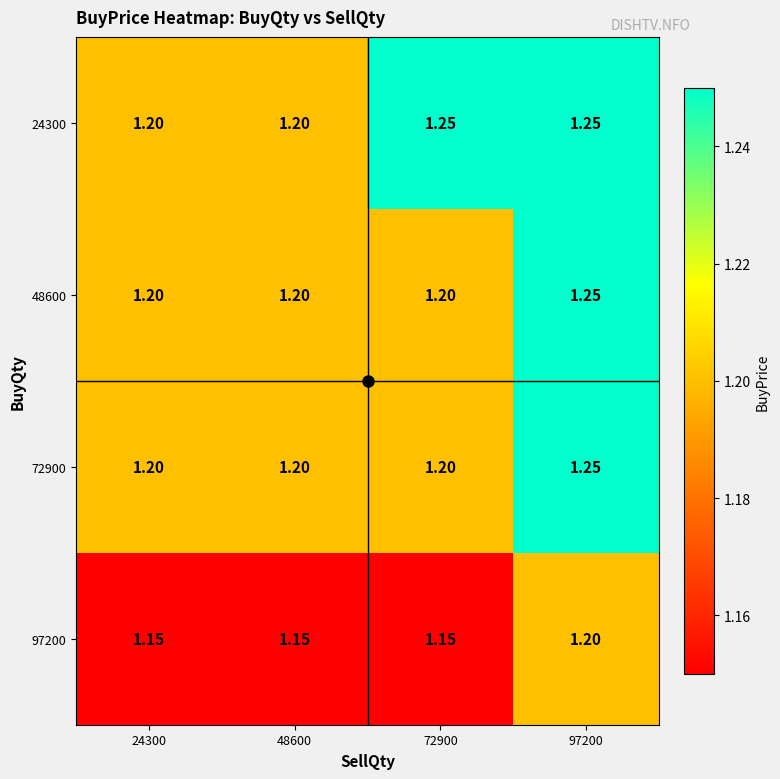

Is the value of 97200 at 72900 greater than the value of 24300 at 97200?

No